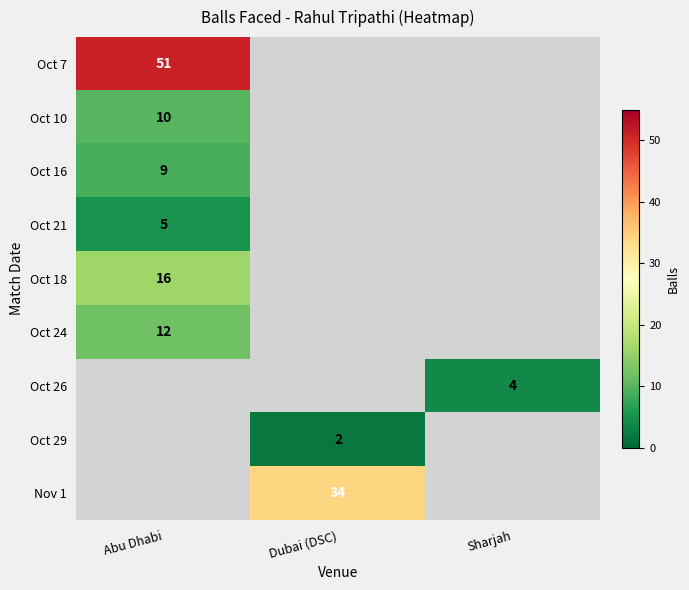

At how many categories does at least one series exceed 23?

2